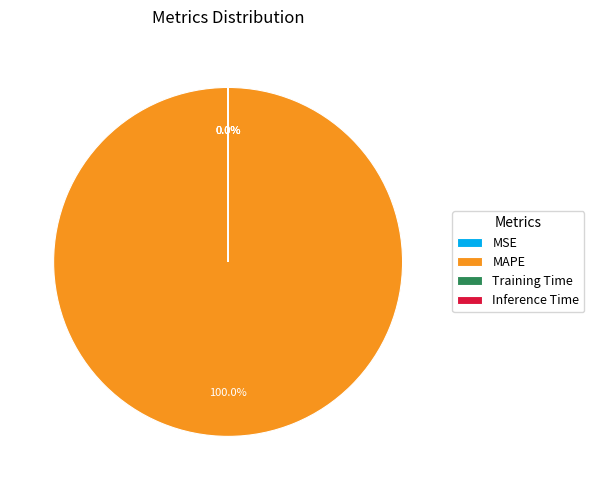

Does any single category account for the majority?

Yes